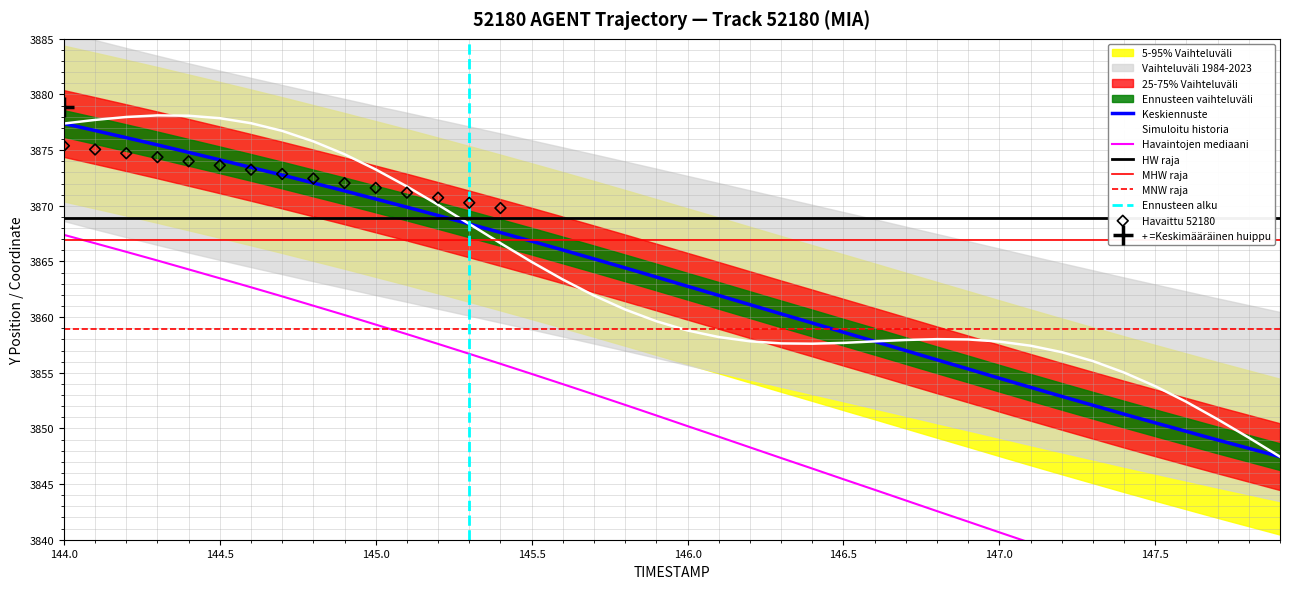

The value of Keskiennuste at 145.0 is 6779.2. True or false?

False